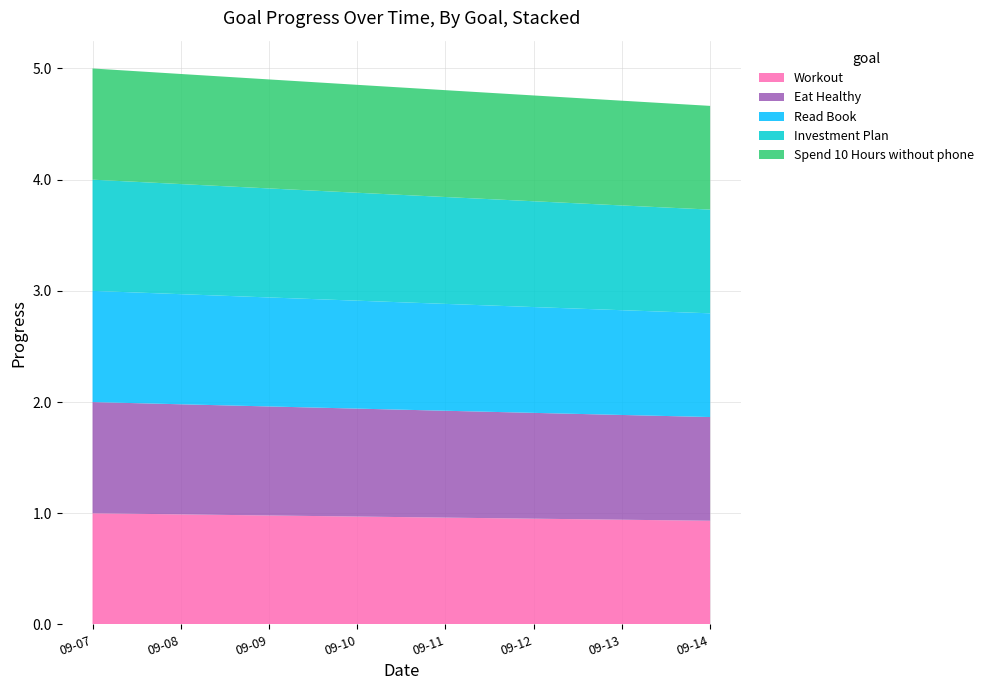

Reading right to left, what are all the values shown in this chart?

Workout: 2025-09-14=0.9	2025-09-13=0.9	2025-09-12=1.0	2025-09-11=1.0	2025-09-10=1.0	2025-09-09=1.0	2025-09-08=1.0	2025-09-07=1.0
Eat Healthy: 2025-09-14=0.9	2025-09-13=0.9	2025-09-12=1.0	2025-09-11=1.0	2025-09-10=1.0	2025-09-09=1.0	2025-09-08=1.0	2025-09-07=1.0
Read Book: 2025-09-14=0.9	2025-09-13=0.9	2025-09-12=1.0	2025-09-11=1.0	2025-09-10=1.0	2025-09-09=1.0	2025-09-08=1.0	2025-09-07=1.0
Investment Plan: 2025-09-14=0.9	2025-09-13=0.9	2025-09-12=1.0	2025-09-11=1.0	2025-09-10=1.0	2025-09-09=1.0	2025-09-08=1.0	2025-09-07=1.0
Spend 10 Hours without phone: 2025-09-14=0.9	2025-09-13=0.9	2025-09-12=1.0	2025-09-11=1.0	2025-09-10=1.0	2025-09-09=1.0	2025-09-08=1.0	2025-09-07=1.0